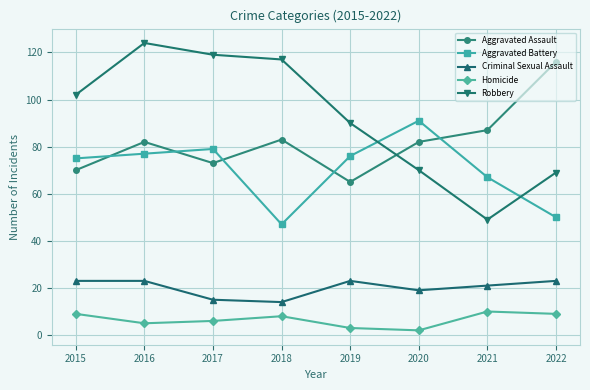

What is the highest value of the Robbery series?

124